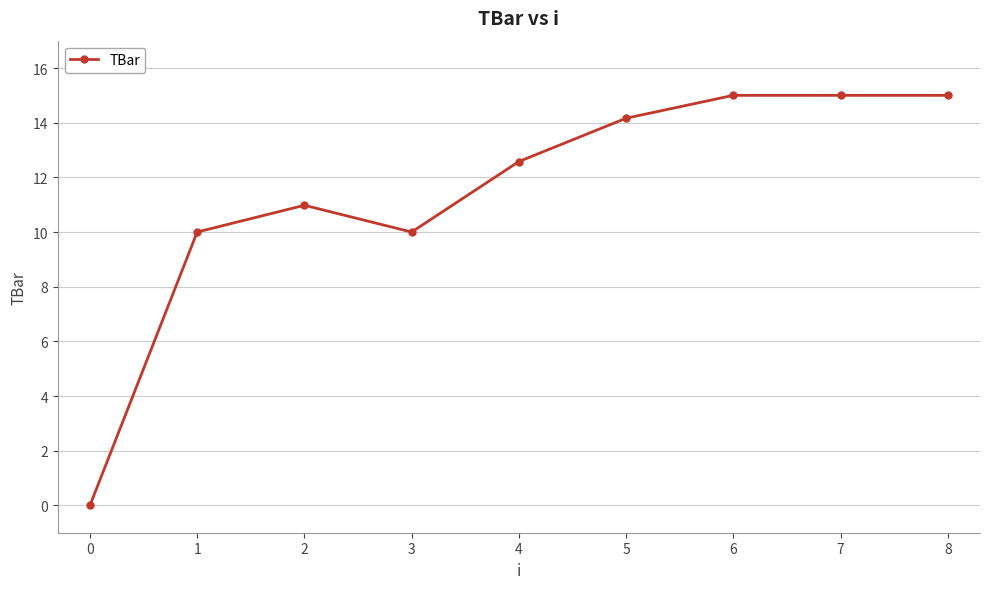

What is the maximum value shown in the chart?

15.0